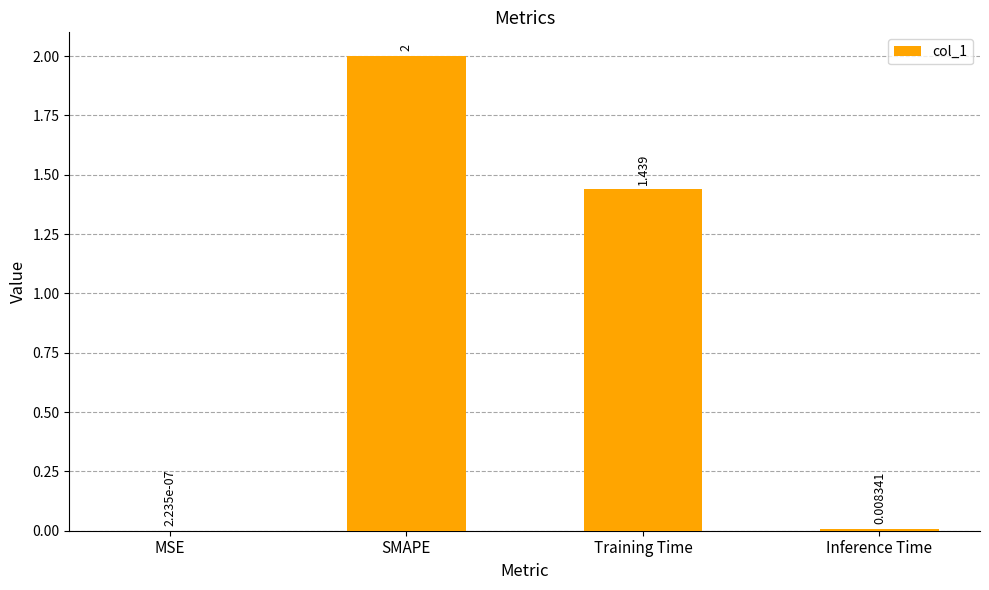

Which label corresponds to the largest value in the chart?

SMAPE